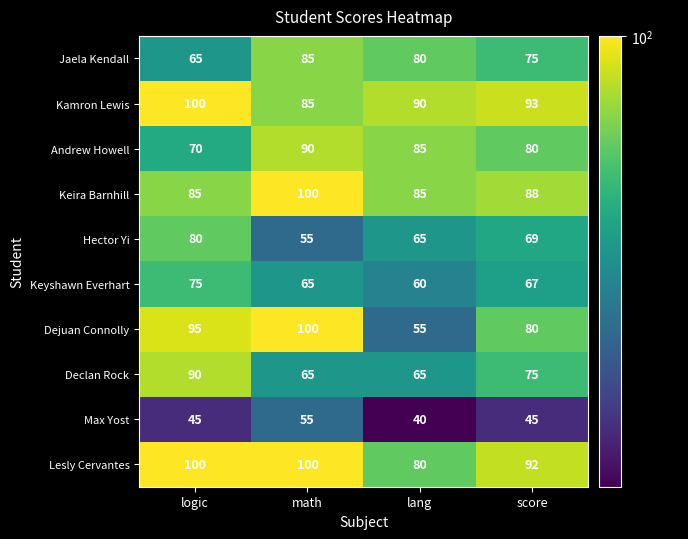

The value of Max Yost at score is 45. True or false?

True